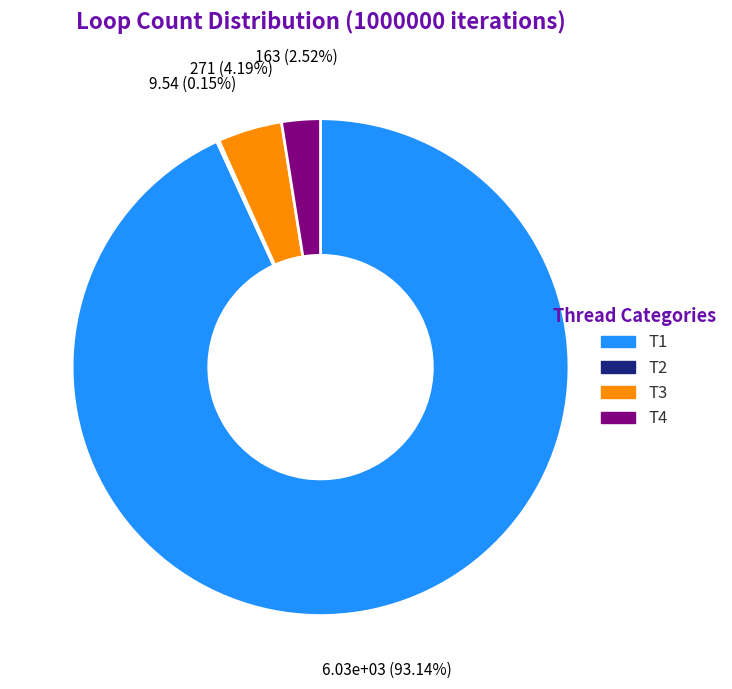

Which slice is the largest?

T1